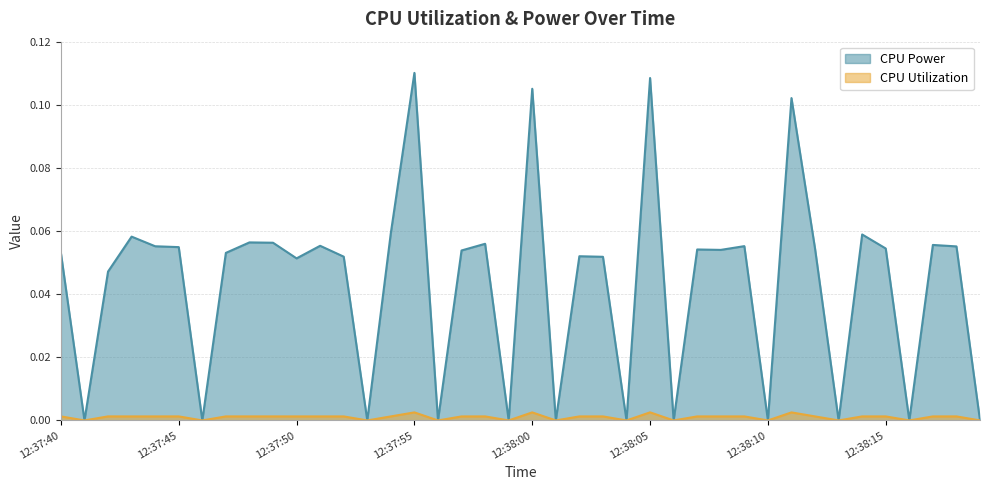

Is the value of CPU Power at 12:38:09 greater than the value of CPU Utilization at 12:37:46?

Yes